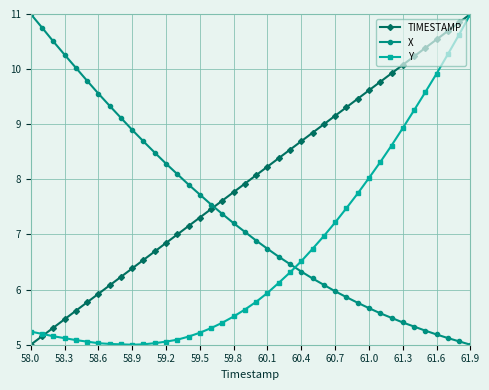

Which series has the largest total across all categories?

TIMESTAMP